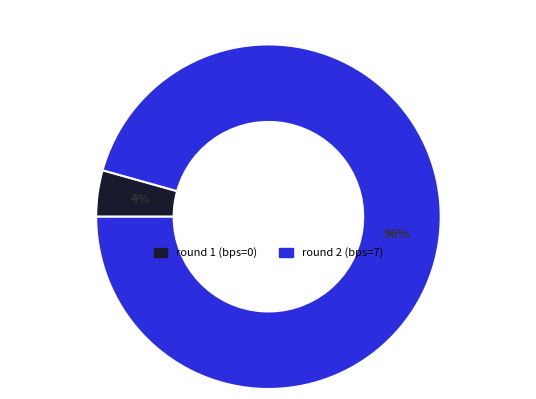

Rank the categories by value from highest to lowest.

round 2 (bps=7), round 1 (bps=0)